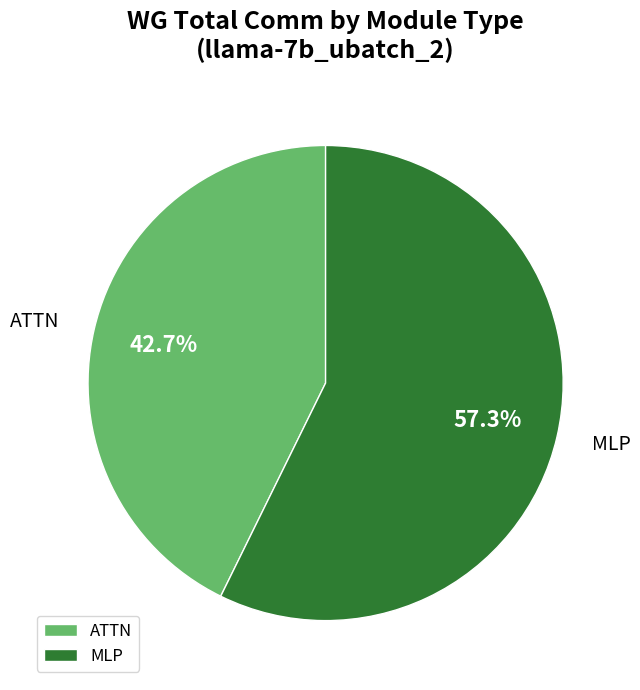

Approximately how many times larger is the value at ATTN compared to MLP?

0.7